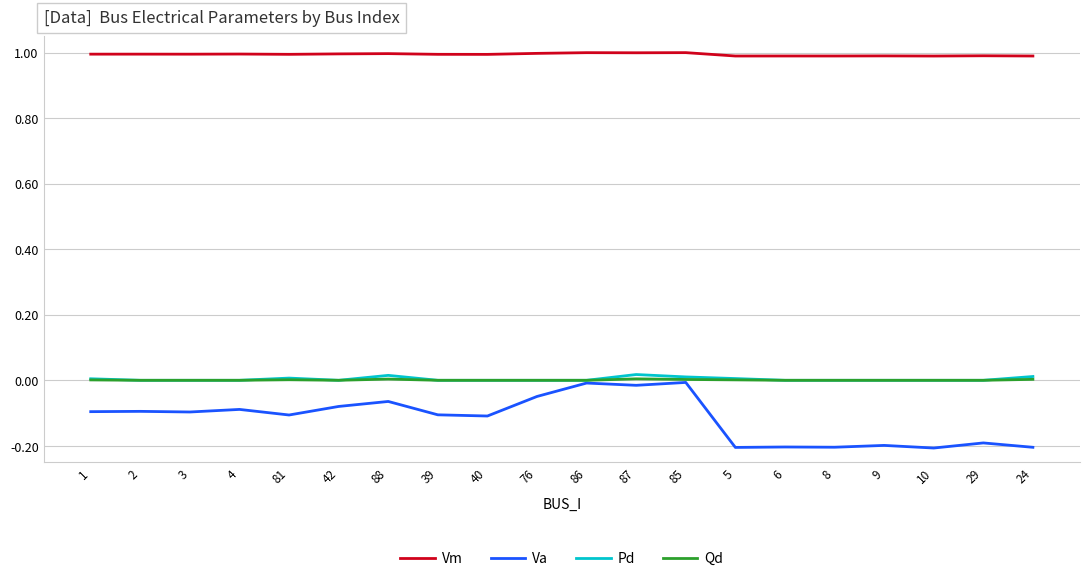

What is the lowest value of the Vm series?

1.0